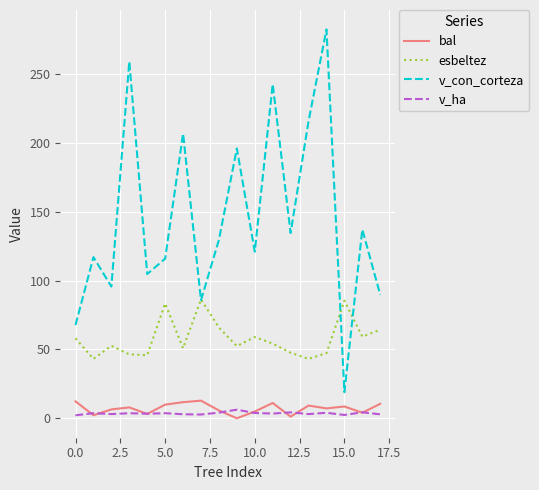

Which series has the largest range (max minus min)?

v_con_corteza